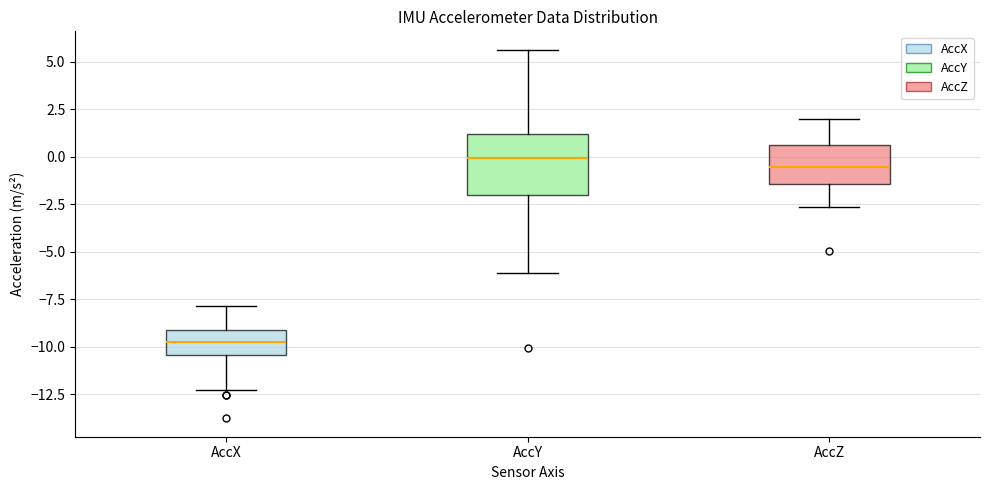

Reading left to right, transcribe this box plot: for each box, give where its median line is, the range the box spans, and where its two whiskers end, as read against the y-axis. The values are not printed on the chart, so give them approximately, as read against the axis.

AccX: median -9.5, box -10.5 to -9.0, whiskers -12.5 to -8.0
AccY: median 0.0, box -2.0 to 1.0, whiskers -6.0 to 5.5
AccZ: median -0.5, box -1.5 to 0.5, whiskers -2.5 to 2.0